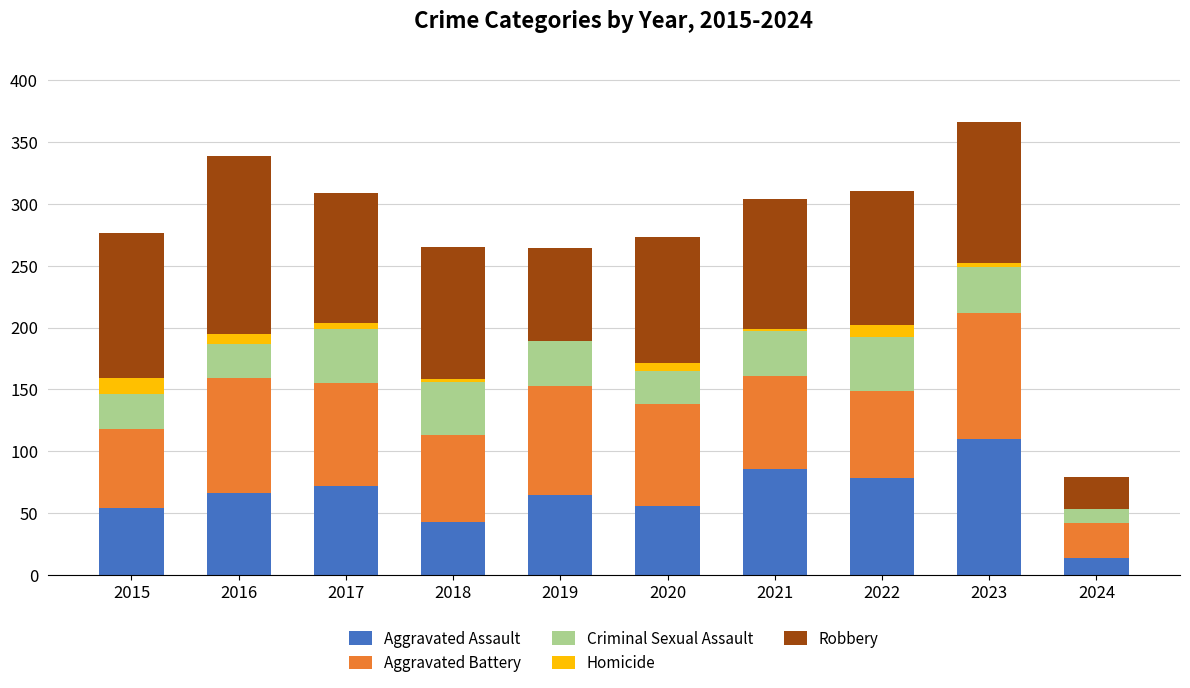

Which category has the highest value in the Aggravated Assault series?

2023